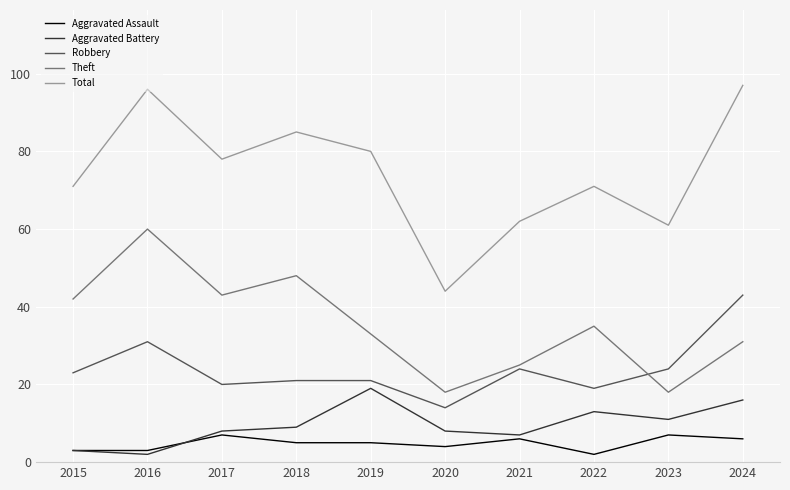

Which series has the largest total across all categories?

Total